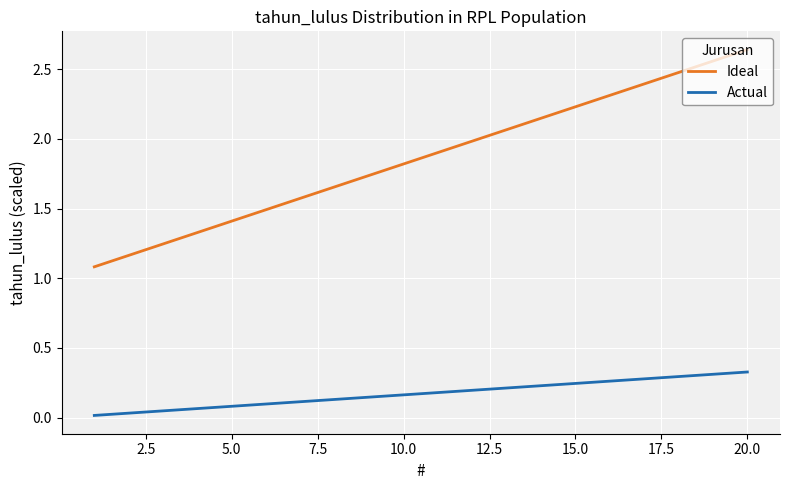

Which series has the widest spread of values?

Ideal